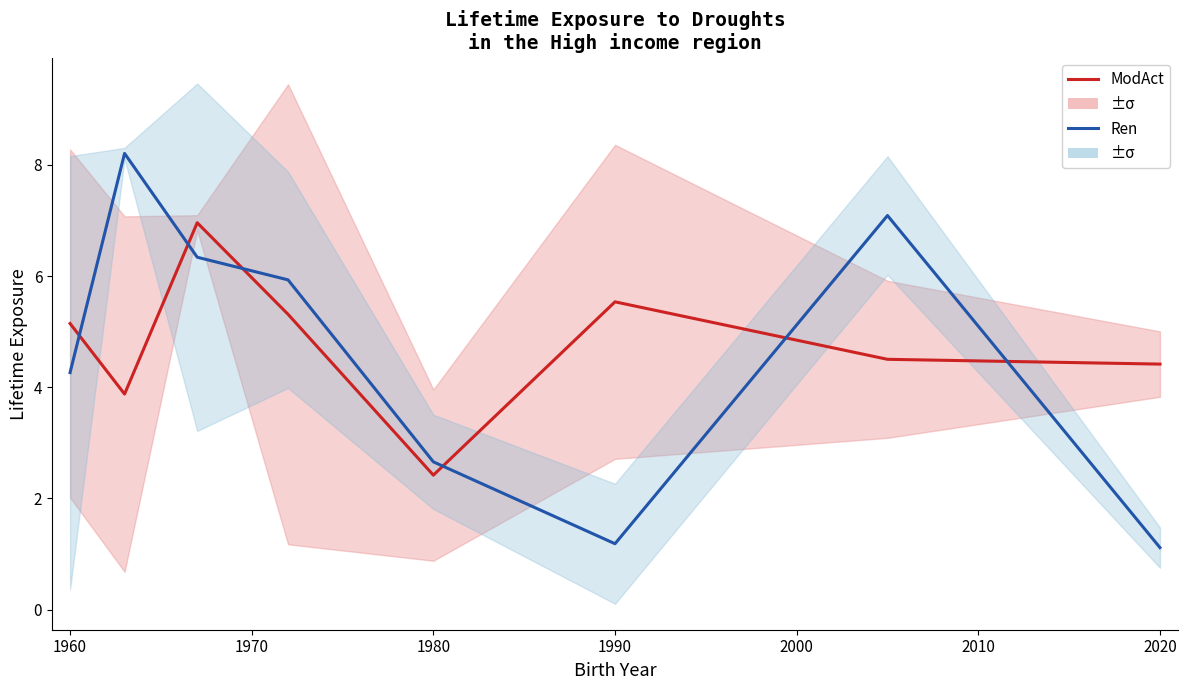

What is the sum of all ModAct values?

38.2